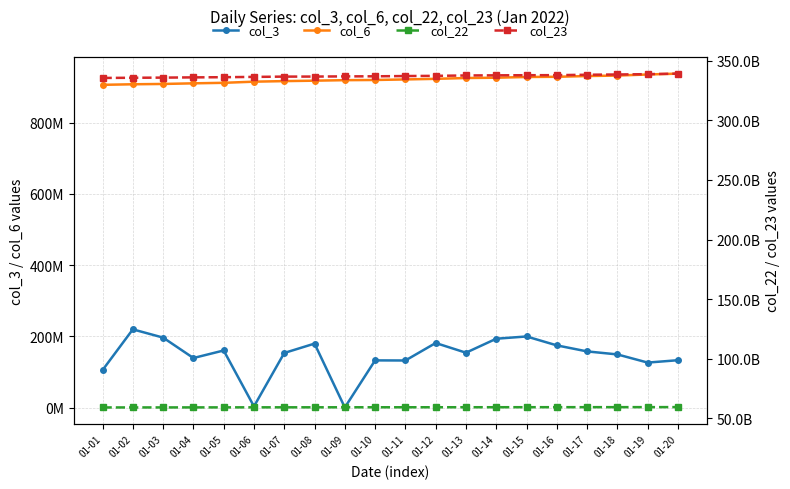

What is the difference between the col_3 values at 01-08 and 01-11?

47351136